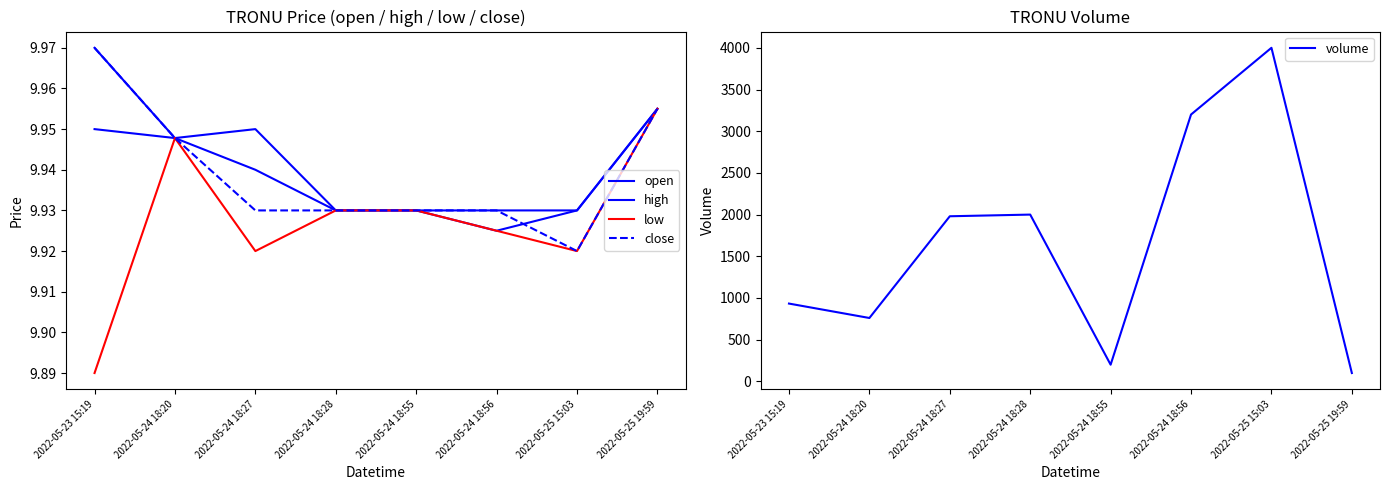

Is the value of close at 2022-05-24 18:28 greater than the value of low at 2022-05-24 18:27?

Yes